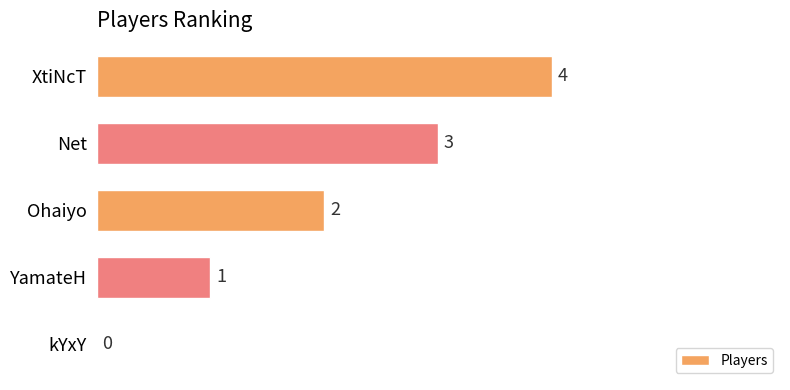

Where is the data nearest to the value 2?

Ohaiyo